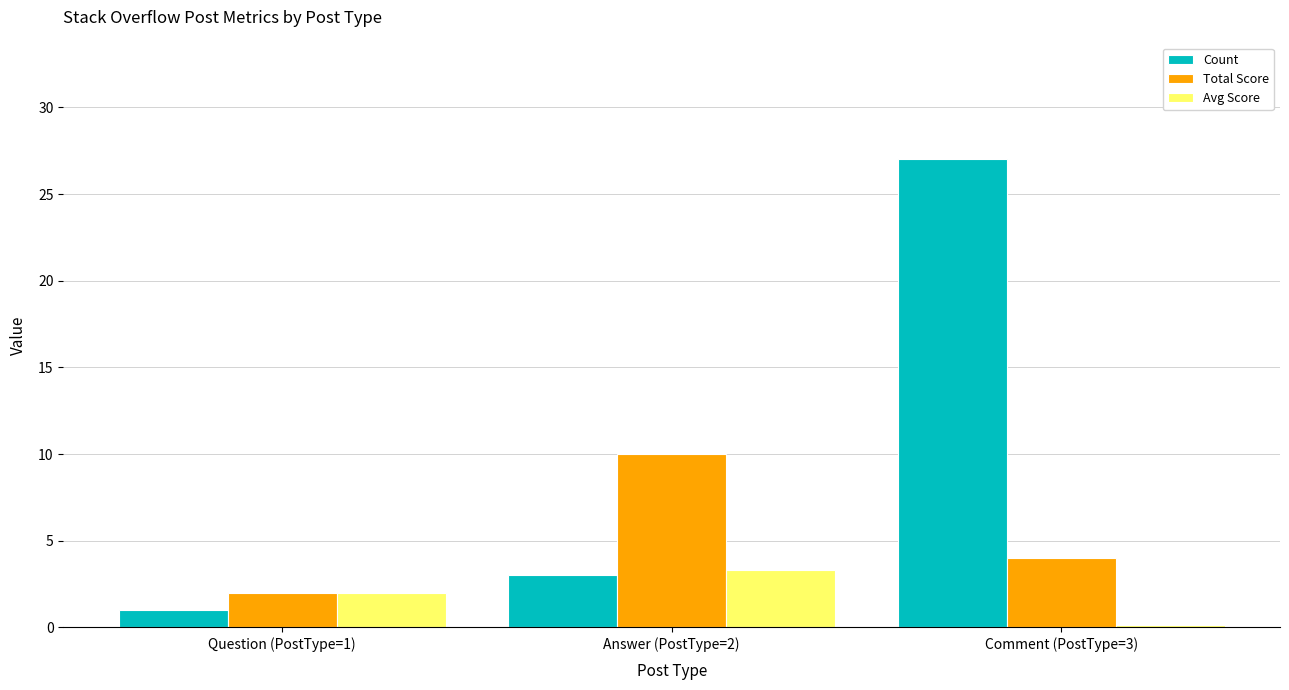

List the series in order of their overall mean, lowest first.

Avg Score, Total Score, Count